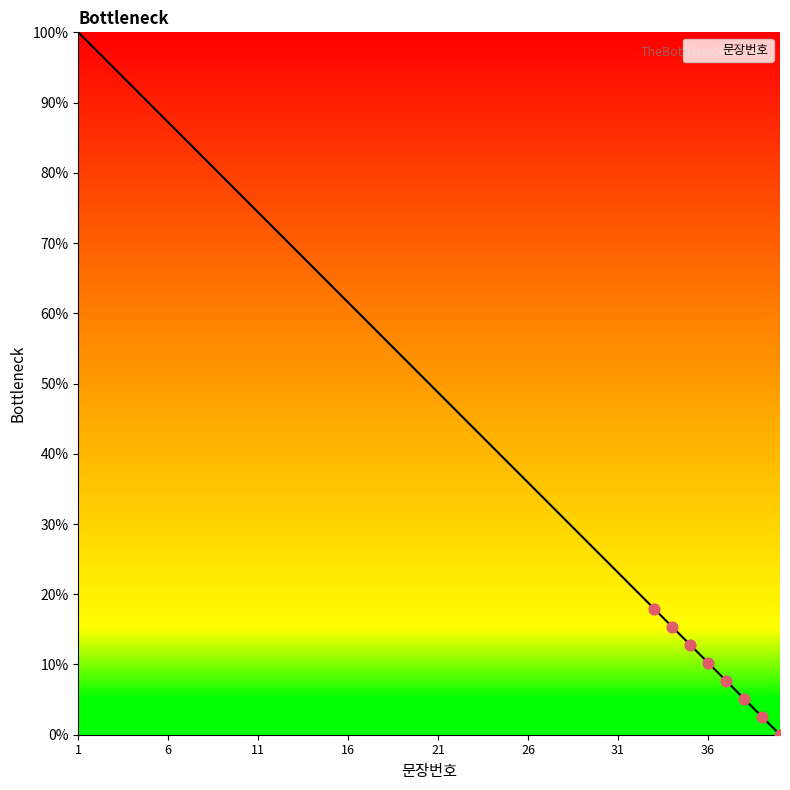

What is the maximum value shown in the chart?

100.0